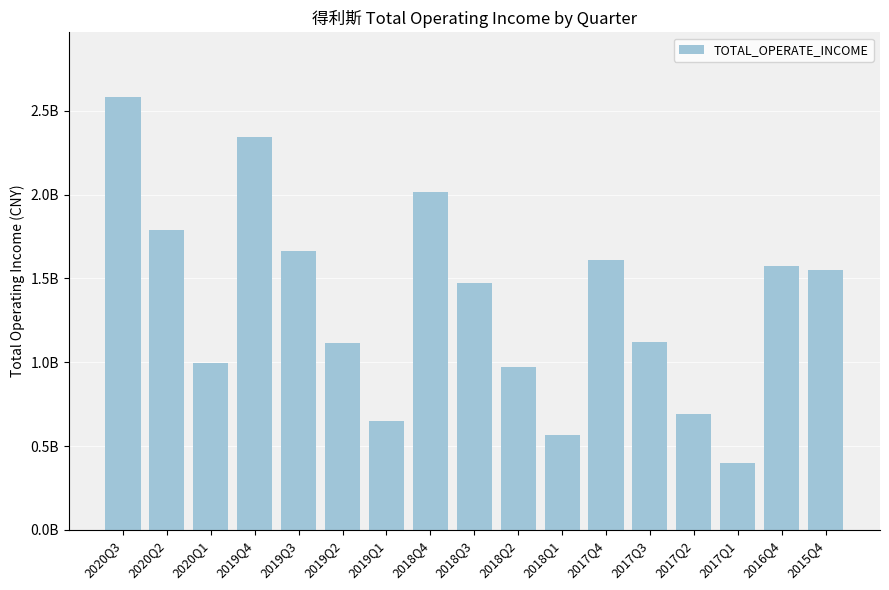

At which label is the value closest to 1490700158?

2018Q3